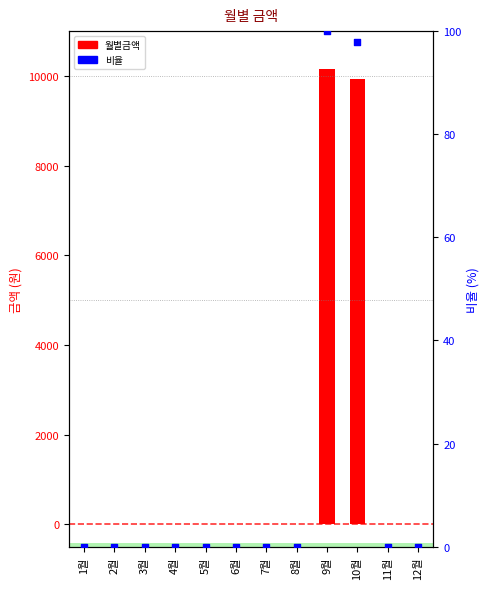

What are all the series names shown in the legend?

월별금액, 비율